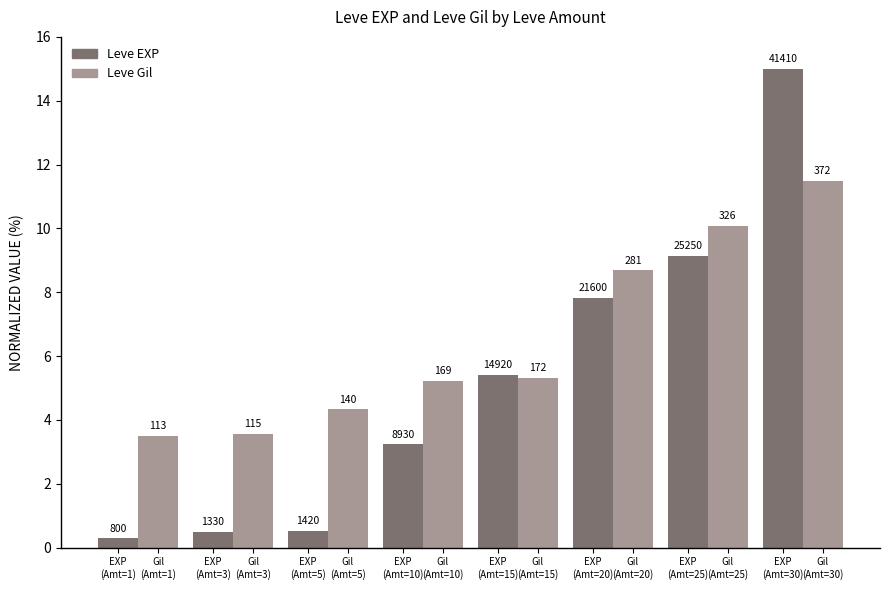

How many bars are there in total?

16